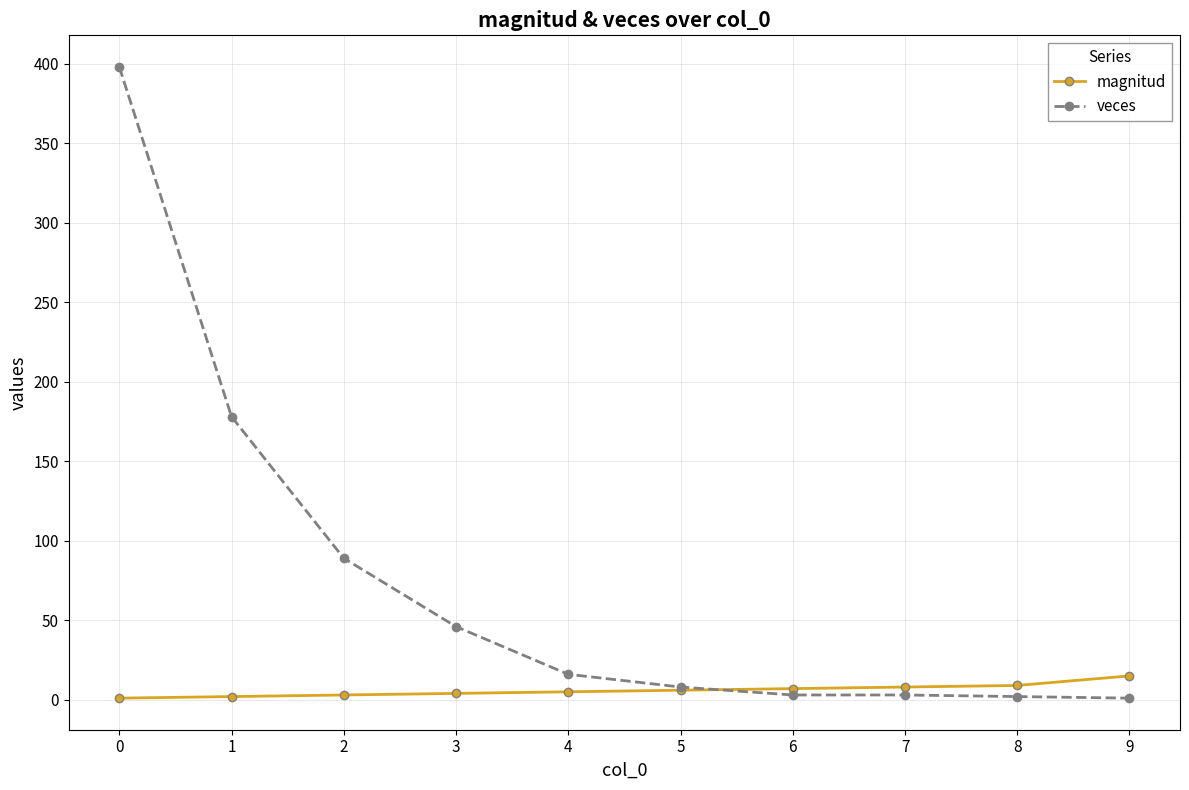

What is the difference between the second highest and second lowest values in the veces series?

176